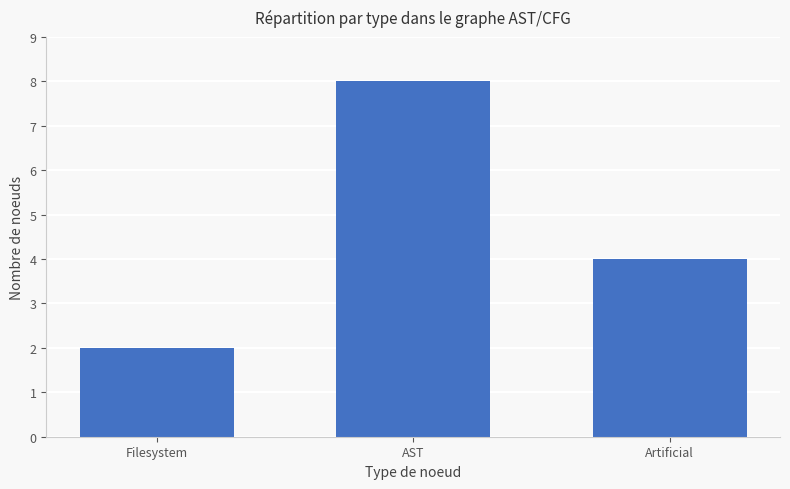

Where is the data nearest to the value 5?

Artificial